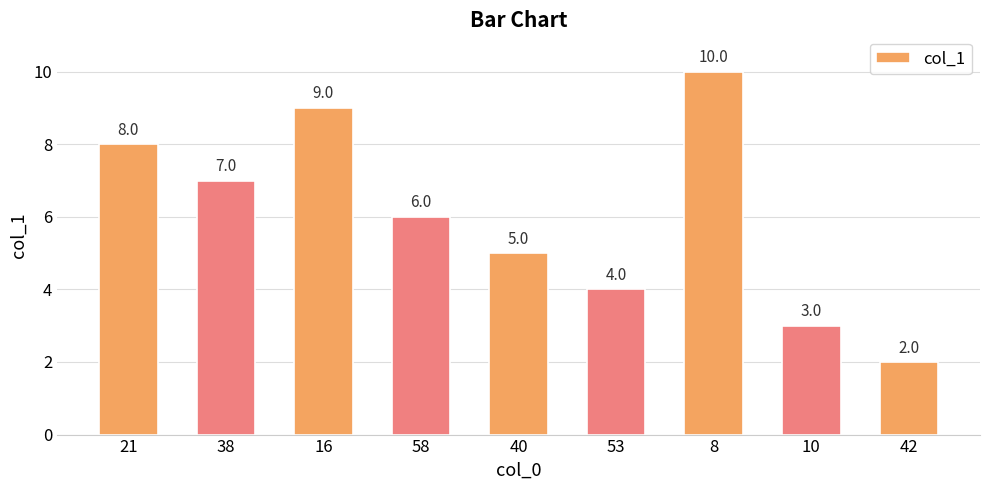

Are the bars horizontal?

No